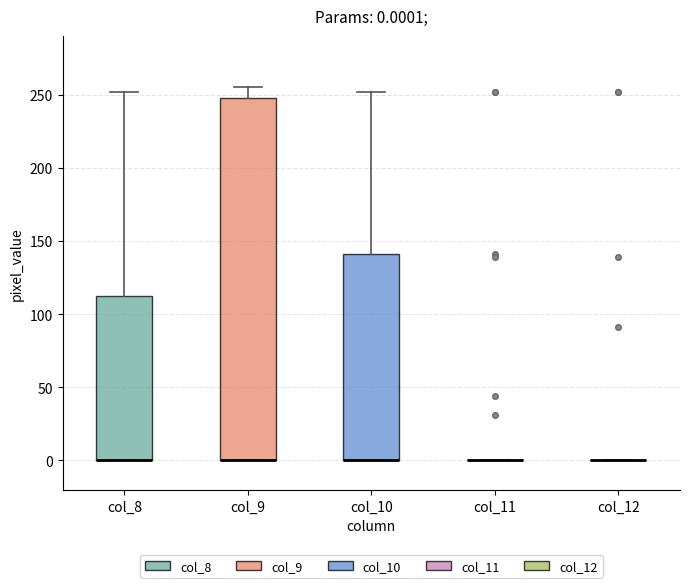

Comparing the boxes themselves (not the whiskers), which one is the tallest?

col_9